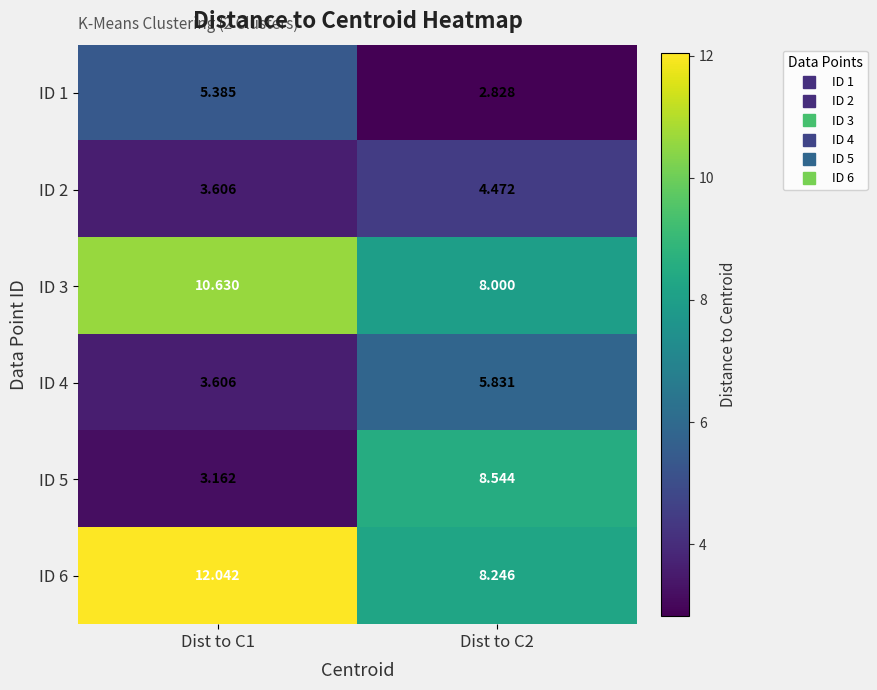

At which category is the sum across all series the highest?

Dist to C1